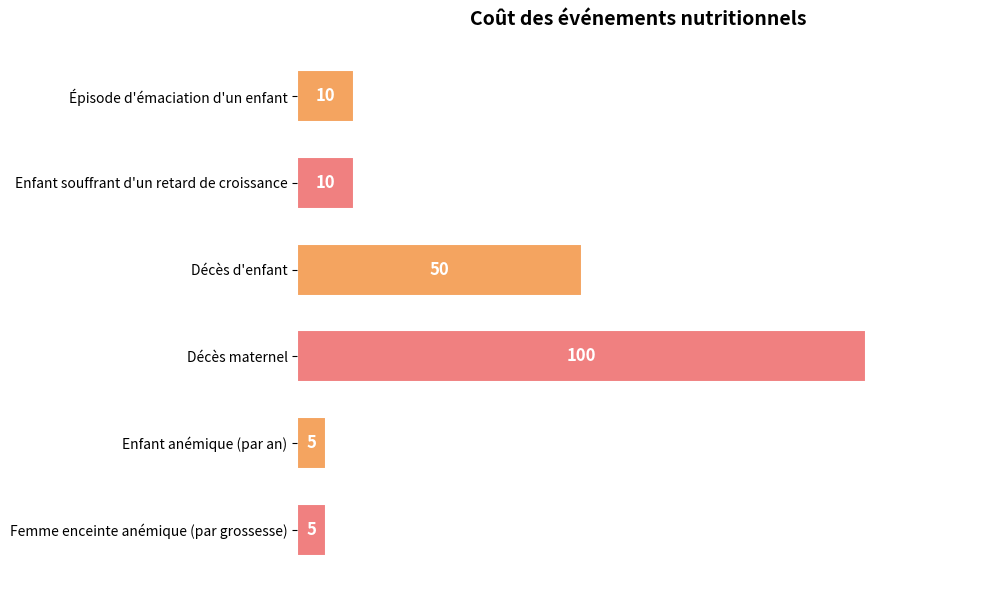

Reading top to bottom, list all the values displayed in this chart.

10	10	50	100	5	5